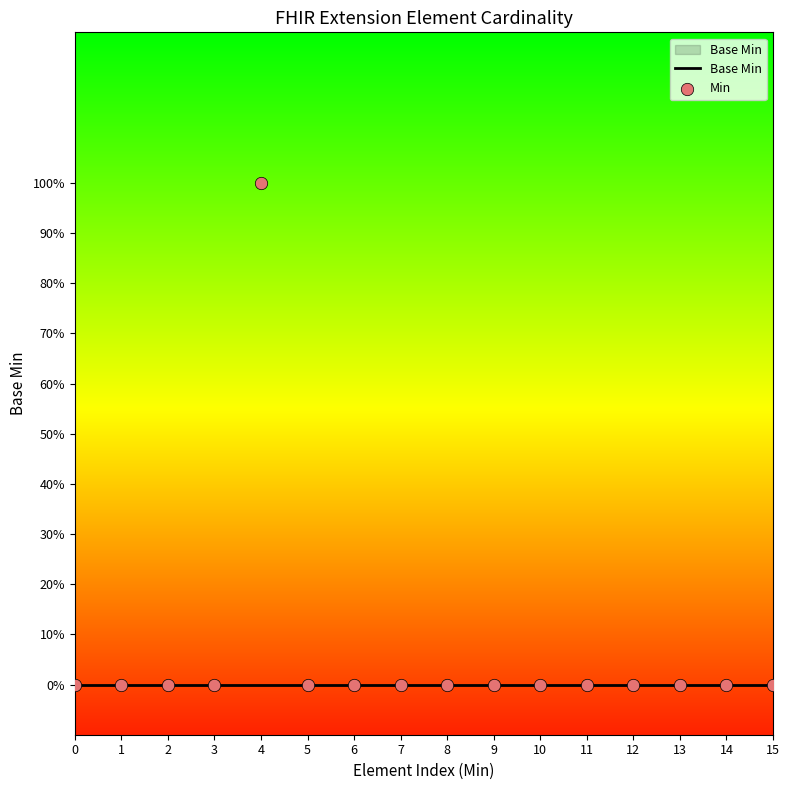

Which series reaches the maximum Y coordinate?

Min